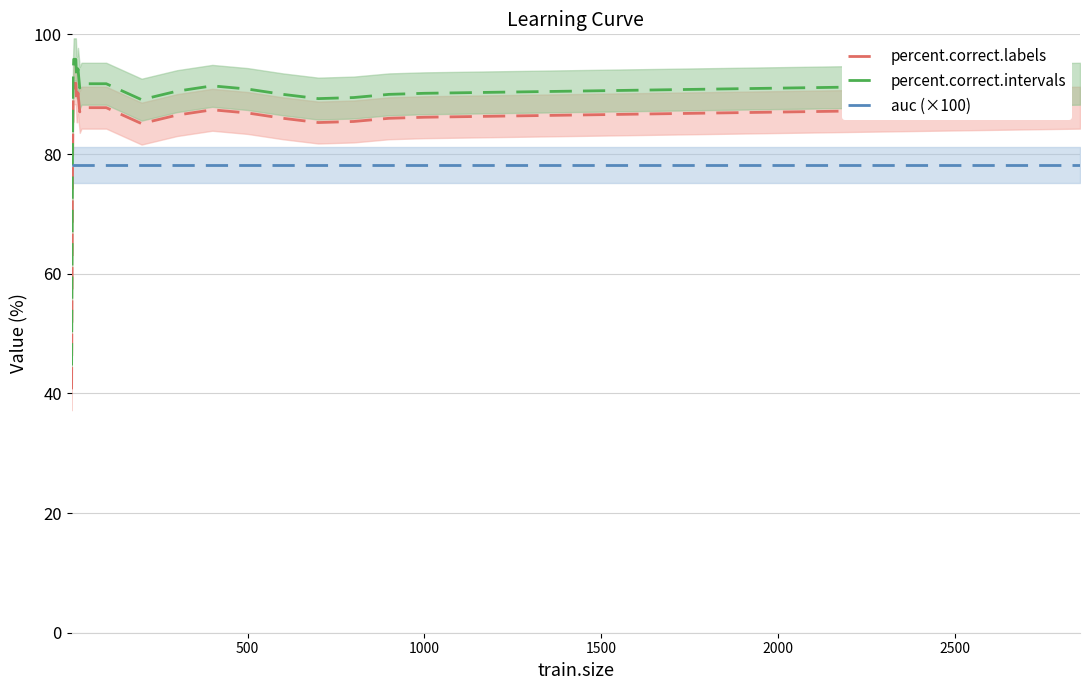

How many data points in percent.correct.intervals are above 91?

26